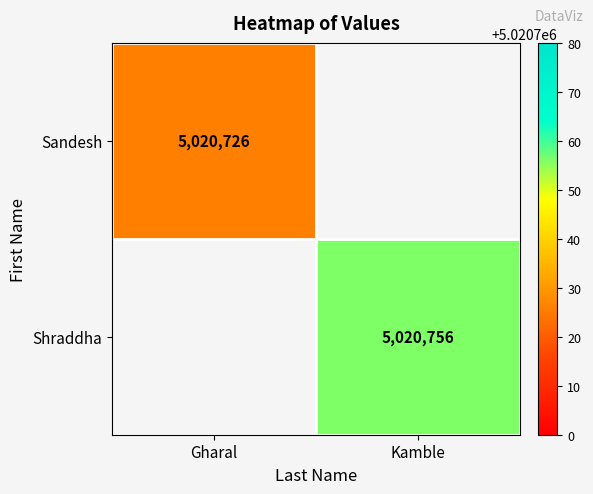

Is the value of Shraddha at Kamble greater than the value of Sandesh at Gharal?

Yes